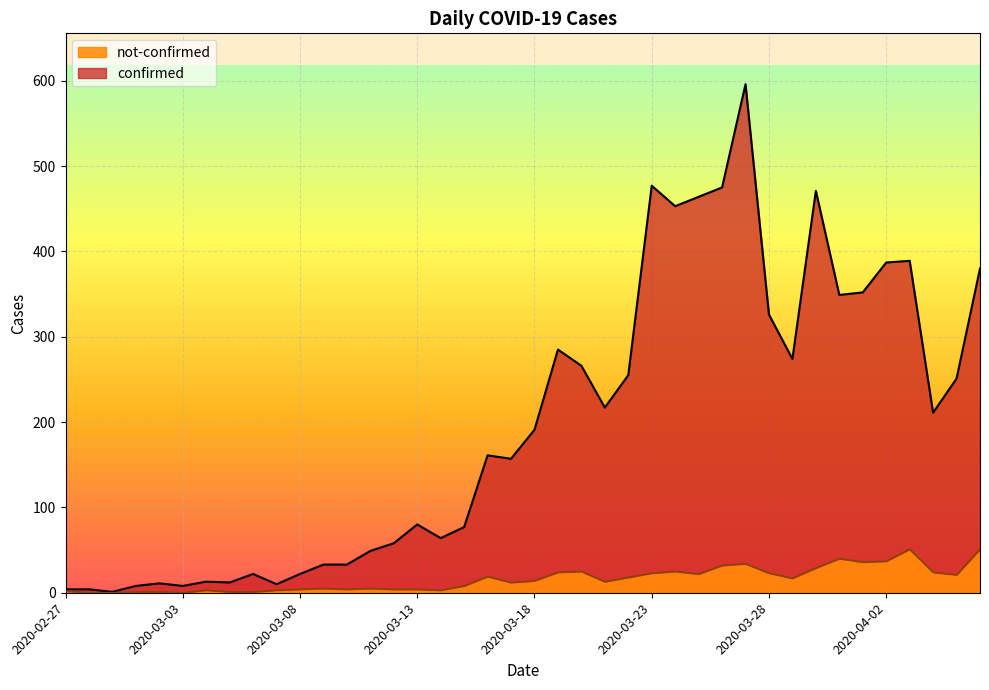

What is the total value across all series at 2020-03-17?

169